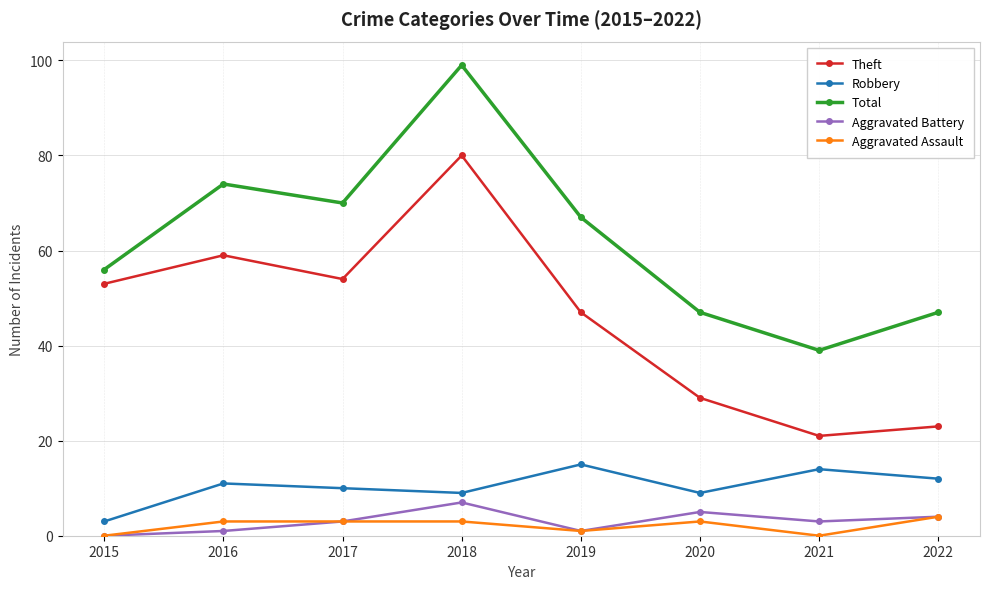

The value of Robbery at 2021 is 9. True or false?

False